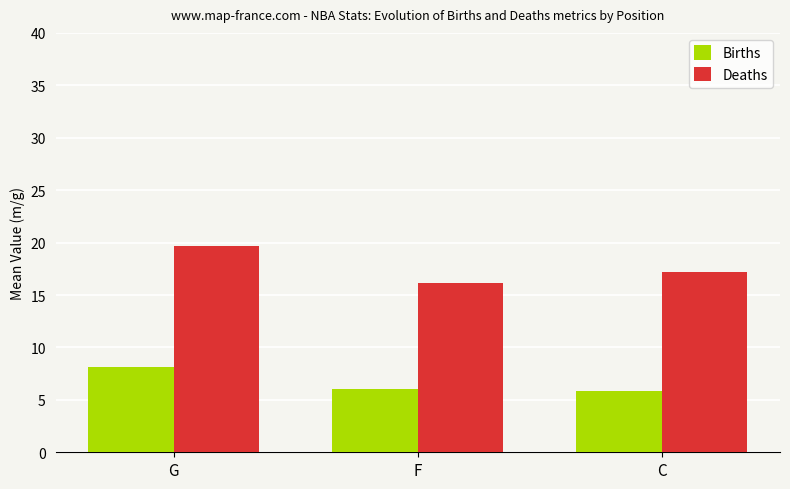

Read the Deaths value at F.

16.1